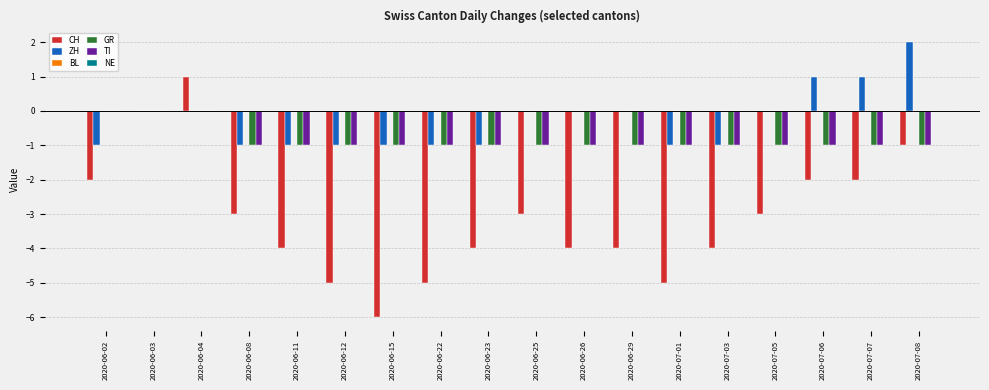

The GR series shows 0 at 2020-06-22. True or false?

False